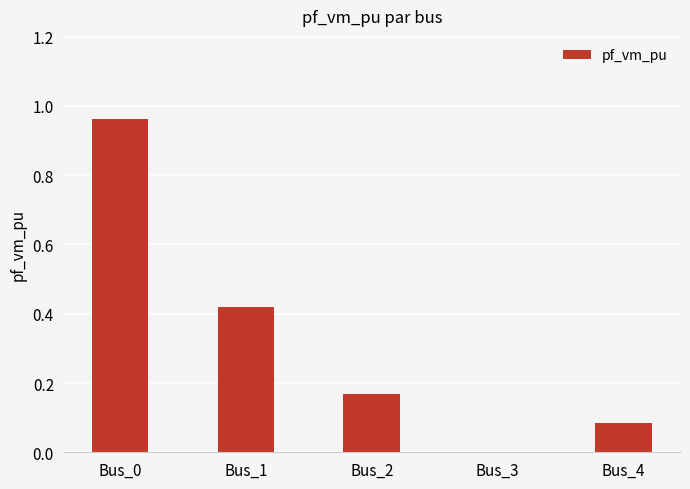

Count the number of categories in the chart.

5